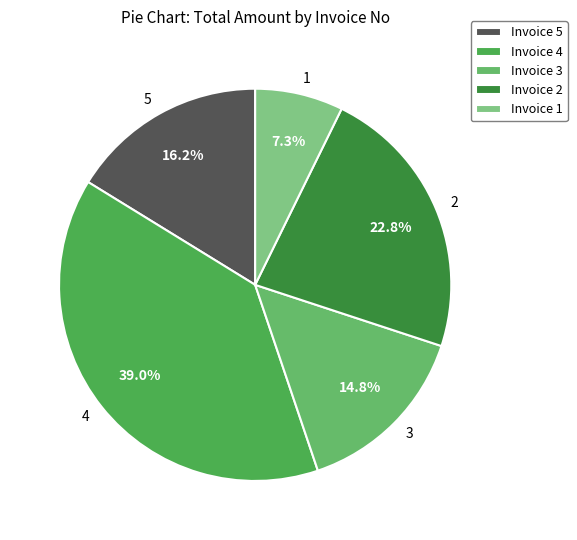

What portion of the pie excludes 2?

77.2%